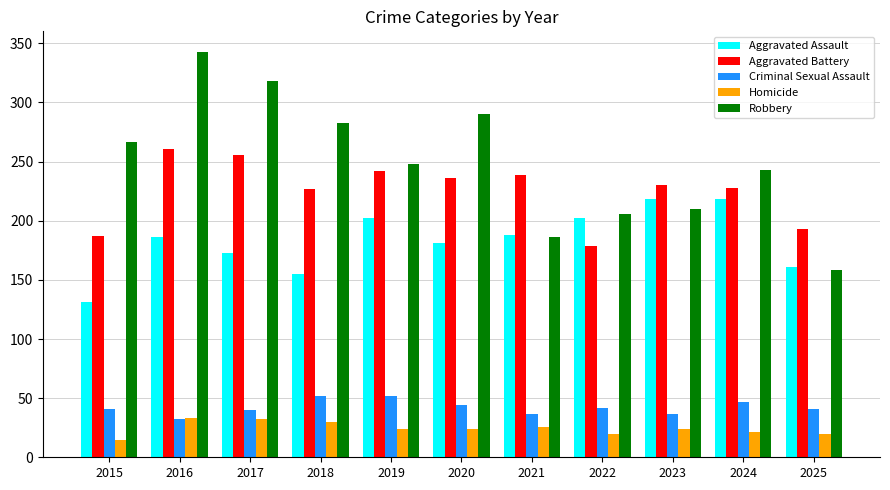

What are all the series names shown in the legend?

Aggravated Assault, Aggravated Battery, Criminal Sexual Assault, Homicide, Robbery